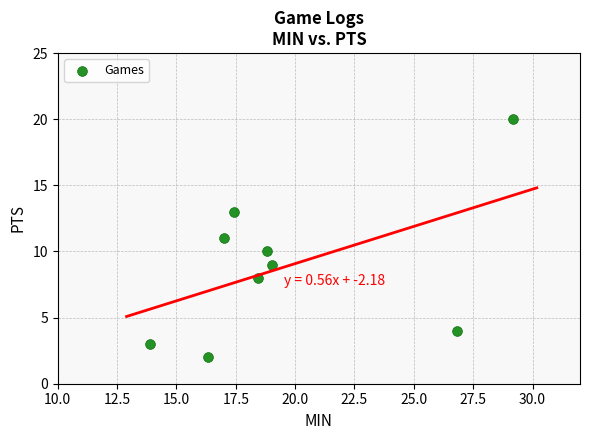

What is the range of Y values (max minus min)?

18